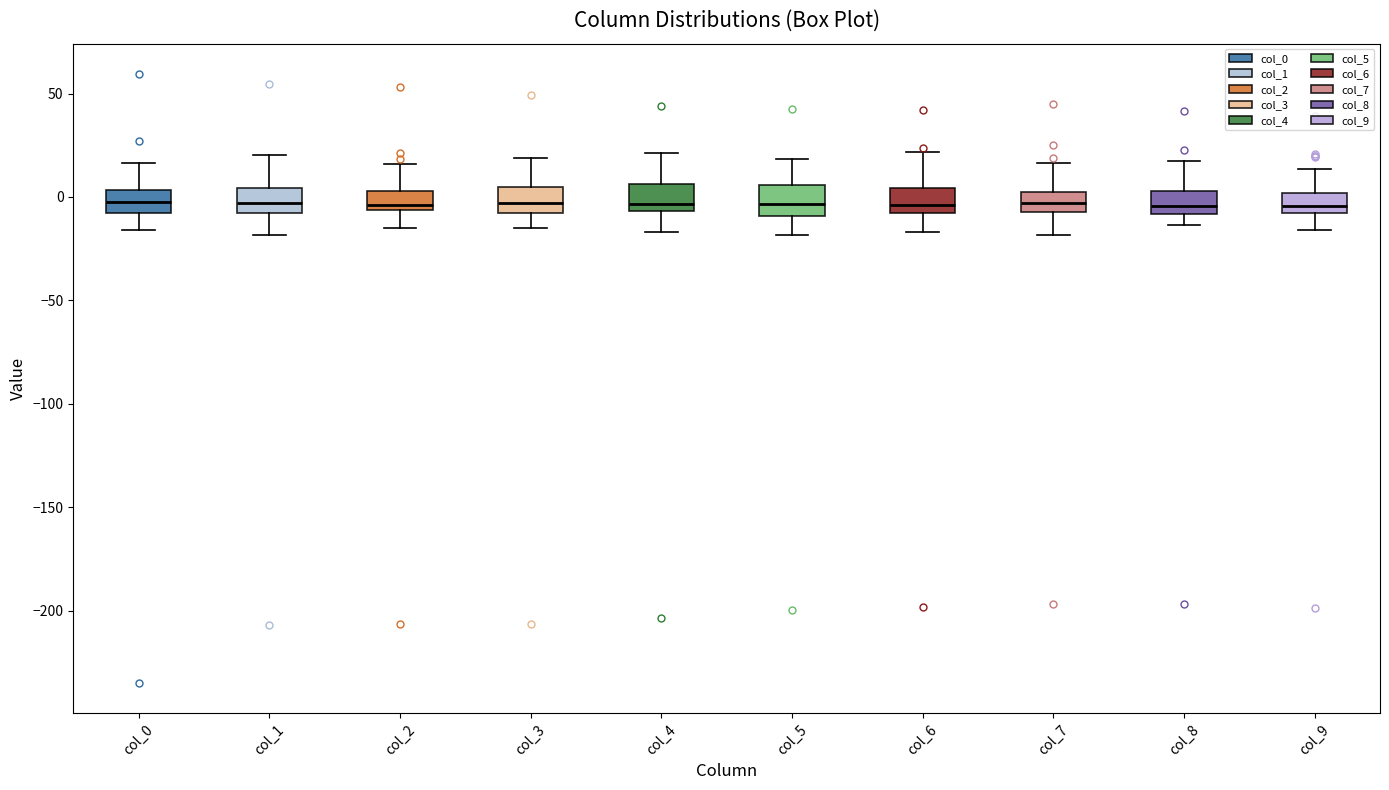

Where does the lower whisker of the box for col_6 end on the y-axis? The values are not printed on the chart, so give them approximately, as read against the axis.

-15